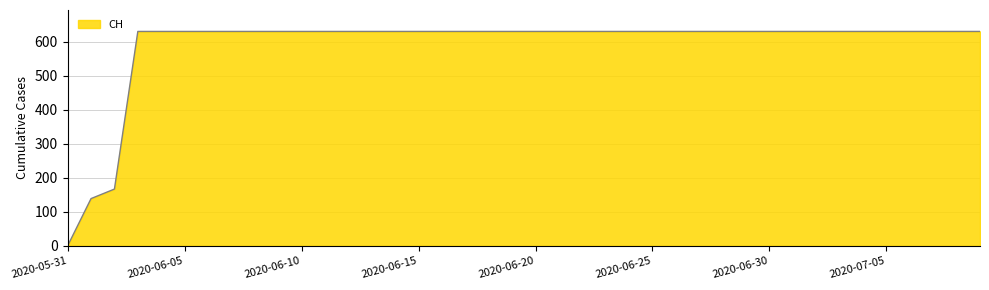

What is the difference between the maximum and minimum values?

631